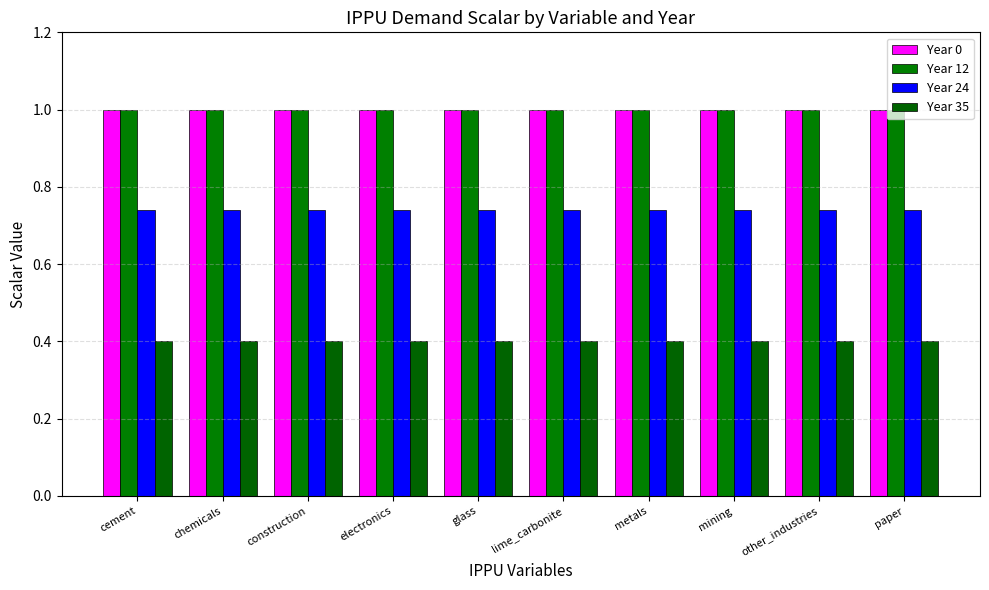

What position from the left is mining?

8